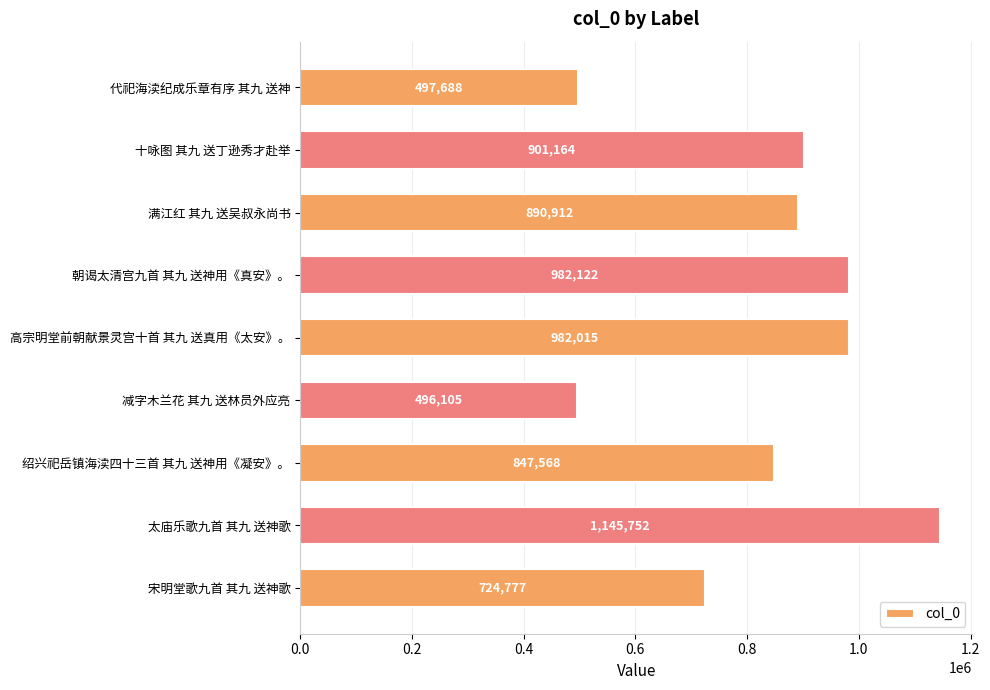

Reading bottom to top, transcribe all the data shown in this chart.

724777	1145752	847568	496105	982015	982122	890912	901164	497688